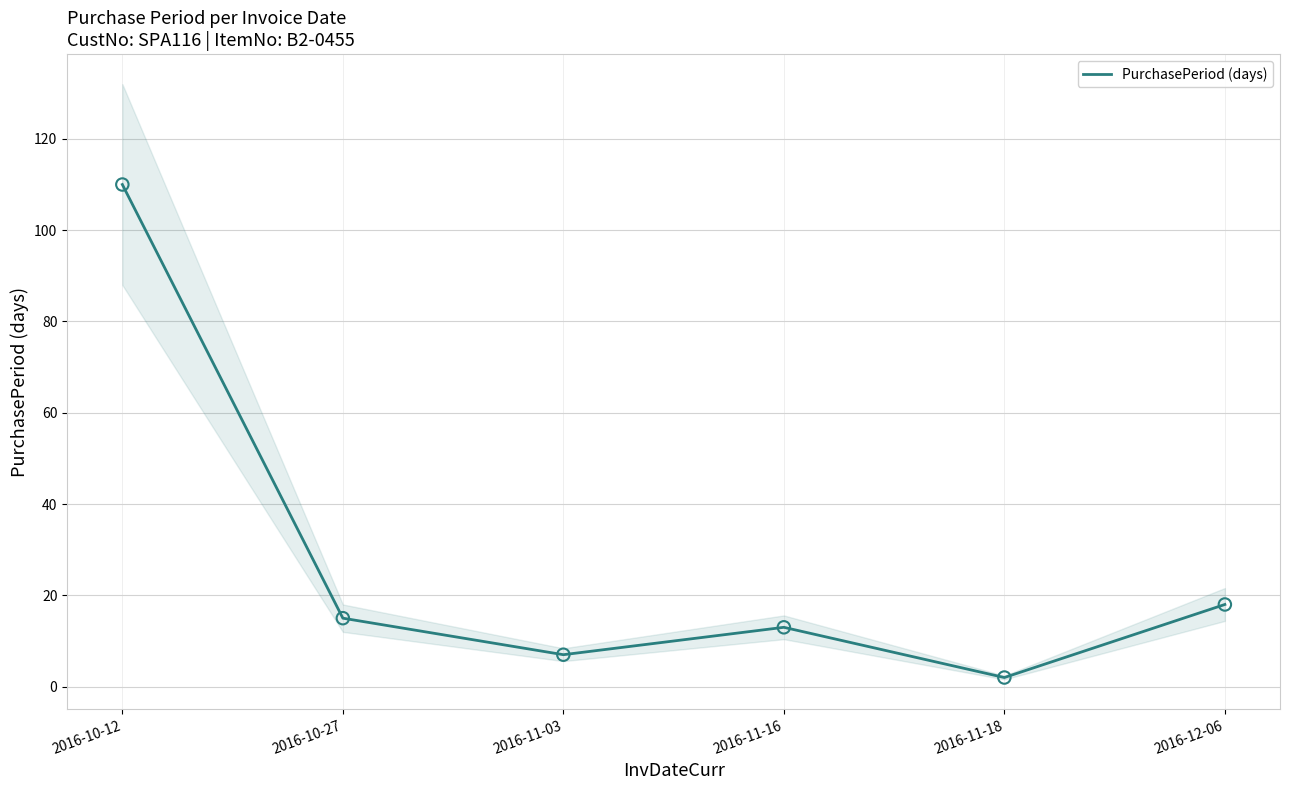

What is the change in value from 2016-10-12 to 2016-10-27?

-95